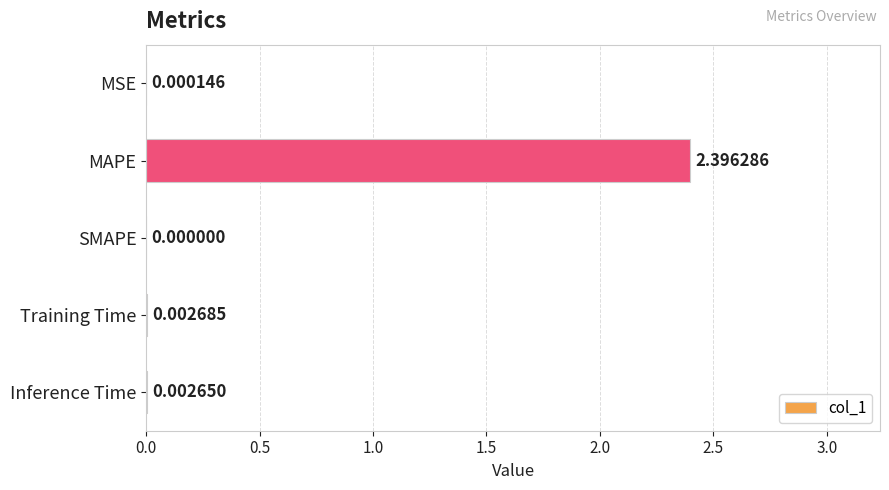

What is the sum of all values?

2.4